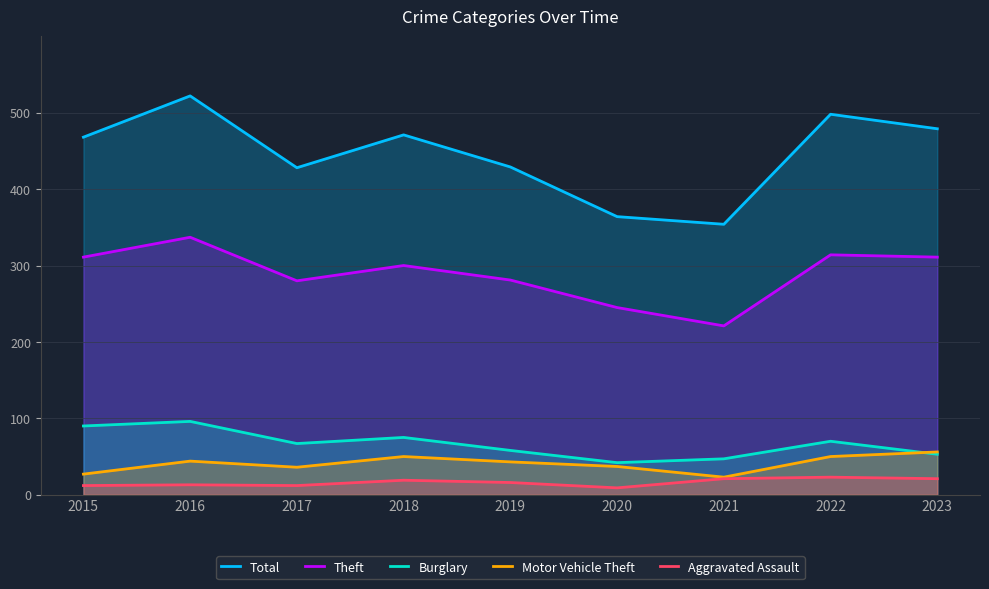

Which has a higher value, 2021 or 2020?

2020